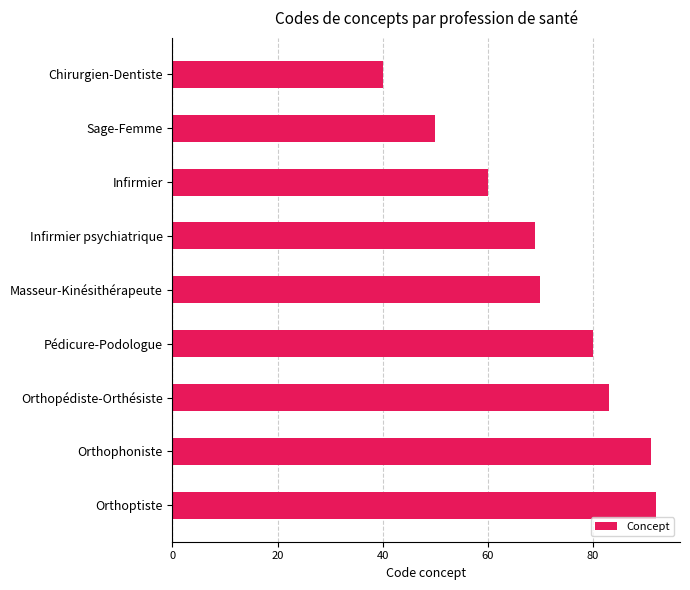

List the labels in order of value, largest first.

Orthoptiste, Orthophoniste, Orthopédiste-Orthésiste, Pédicure-Podologue, Masseur-Kinésithérapeute, Infirmier psychiatrique, Infirmier, Sage-Femme, Chirurgien-Dentiste